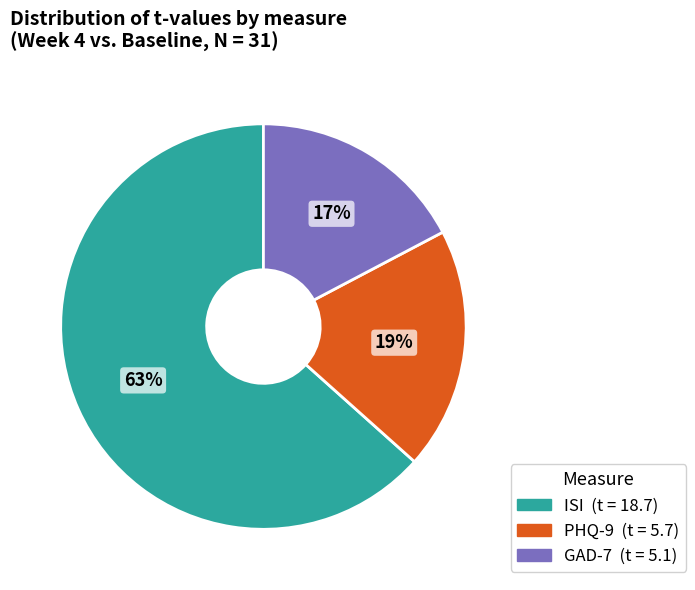

Is the sum of GAD-7 and ISI greater than half?

Yes